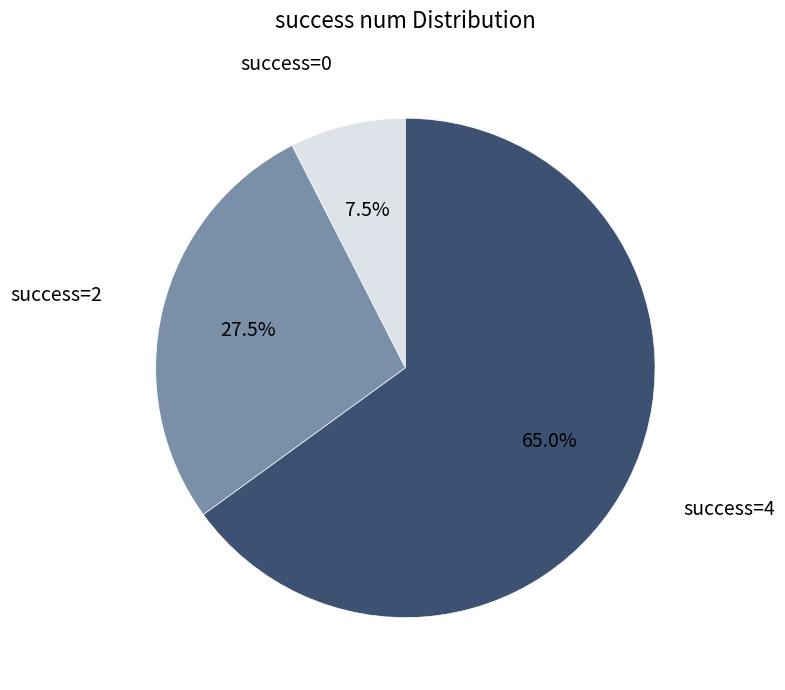

Rank the categories by value from highest to lowest.

success=4, success=2, success=0